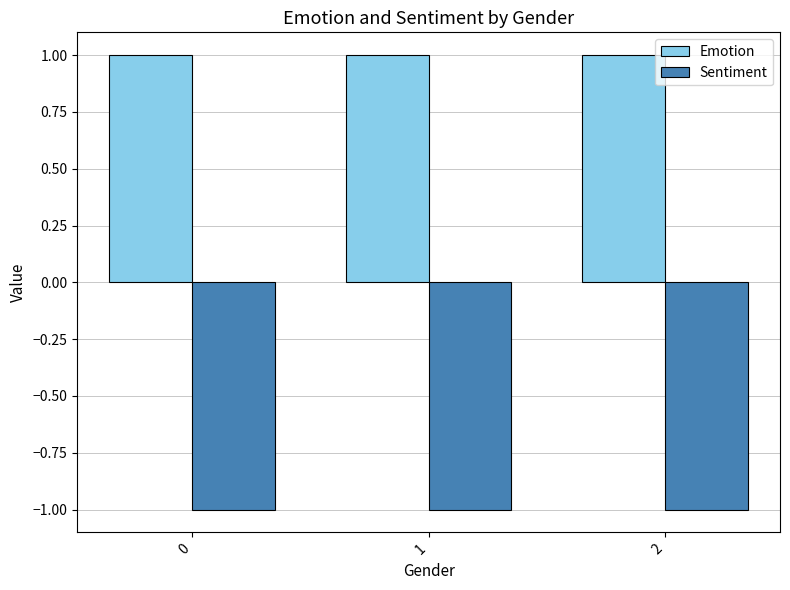

How many series are shown in this chart?

2